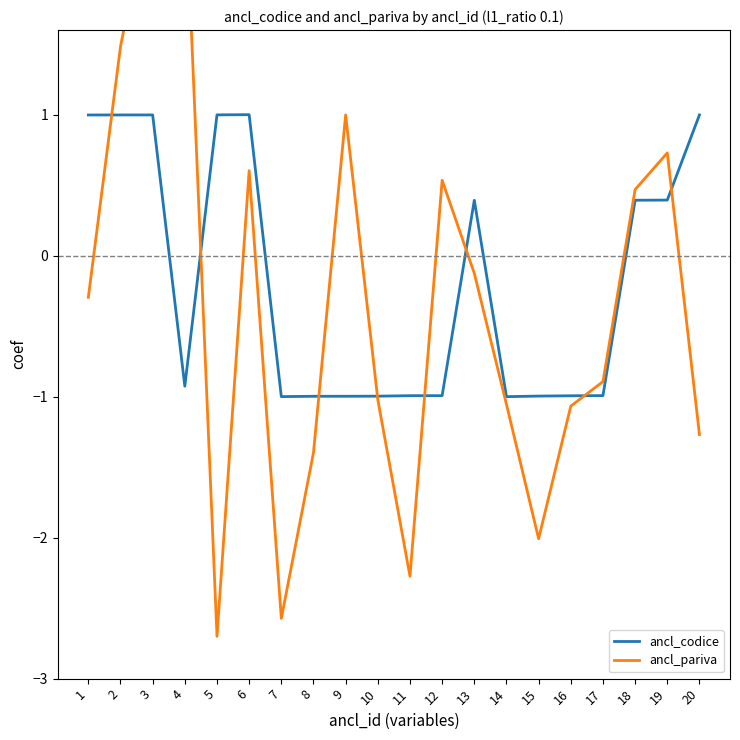

How many values in the ancl_codice series are below 0?

11